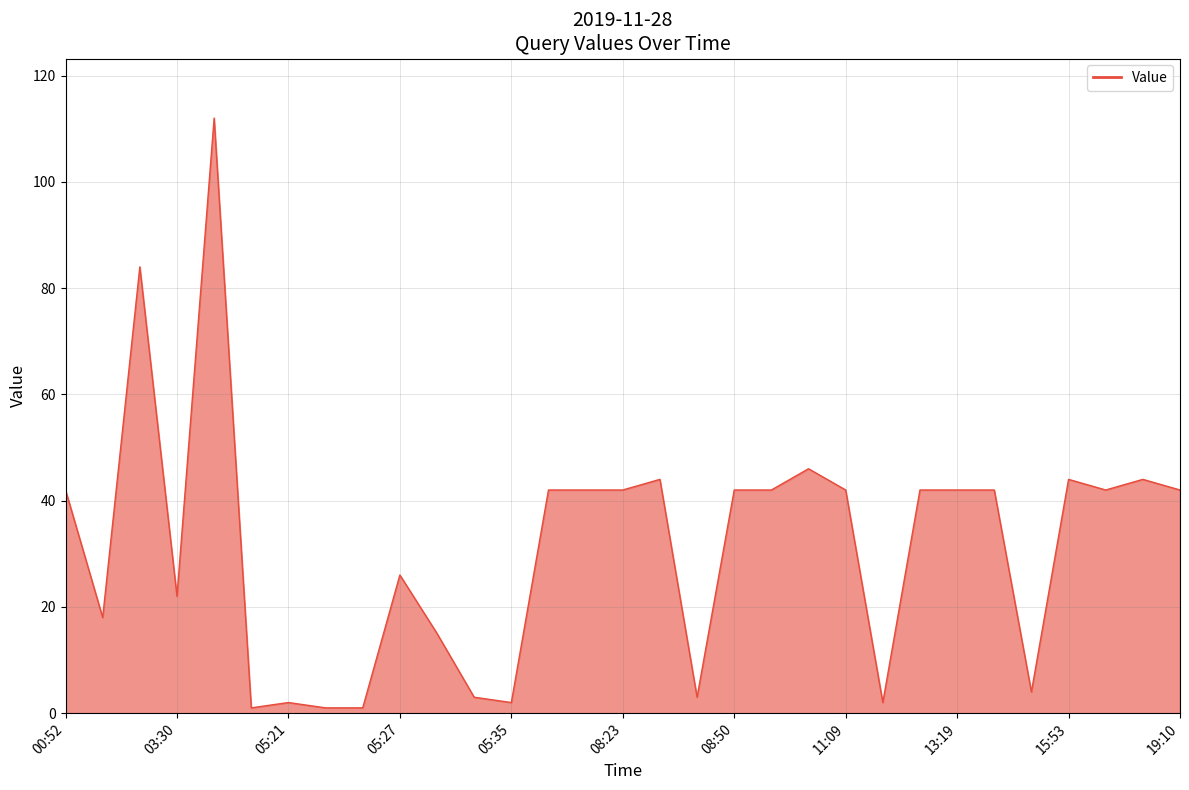

What is the difference between the maximum and minimum values?

111